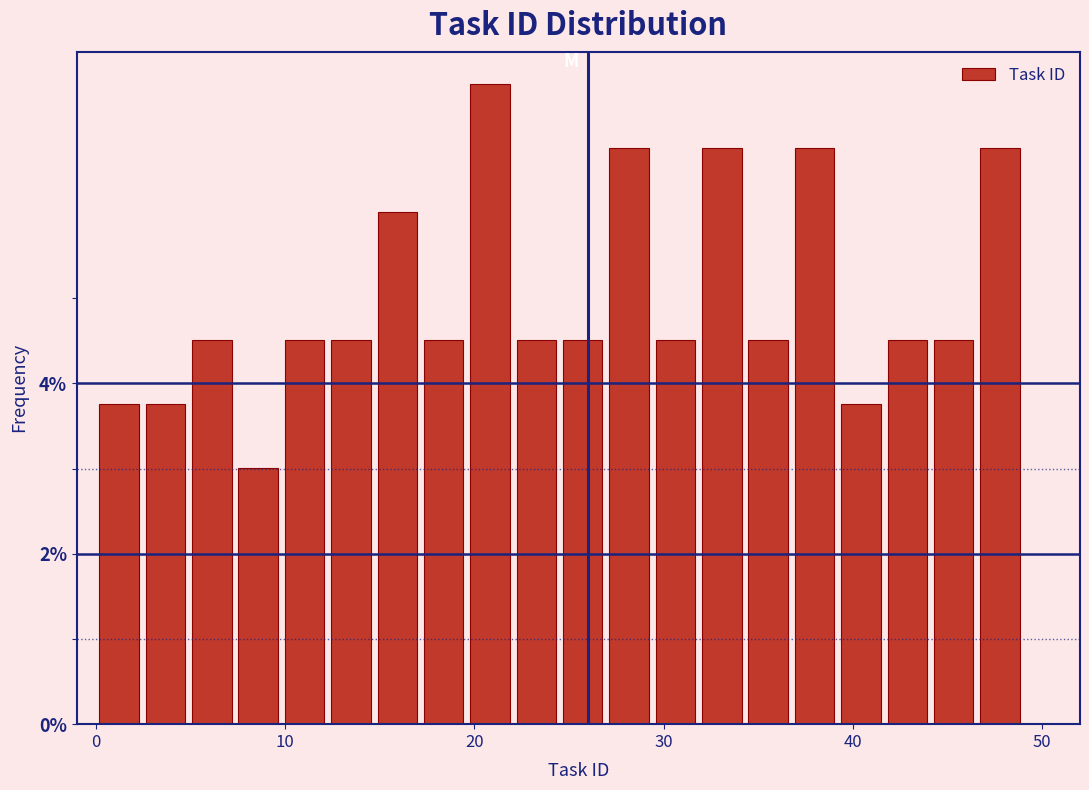

Read against the x-axis, roughly where is the centre of the tallest bar?

21